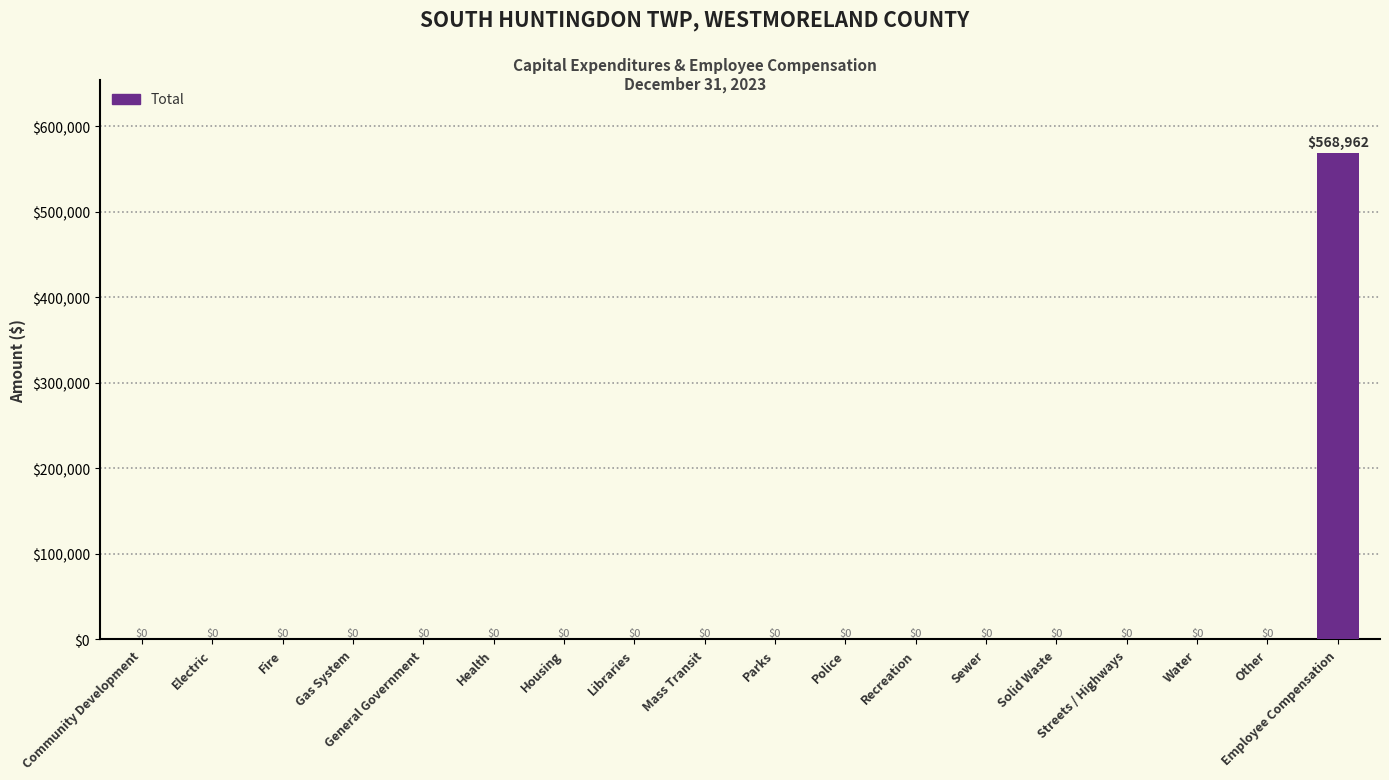

Reading right to left, what are all the values shown in this chart?

568962	0	0	0	0	0	0	0	0	0	0	0	0	0	0	0	0	0